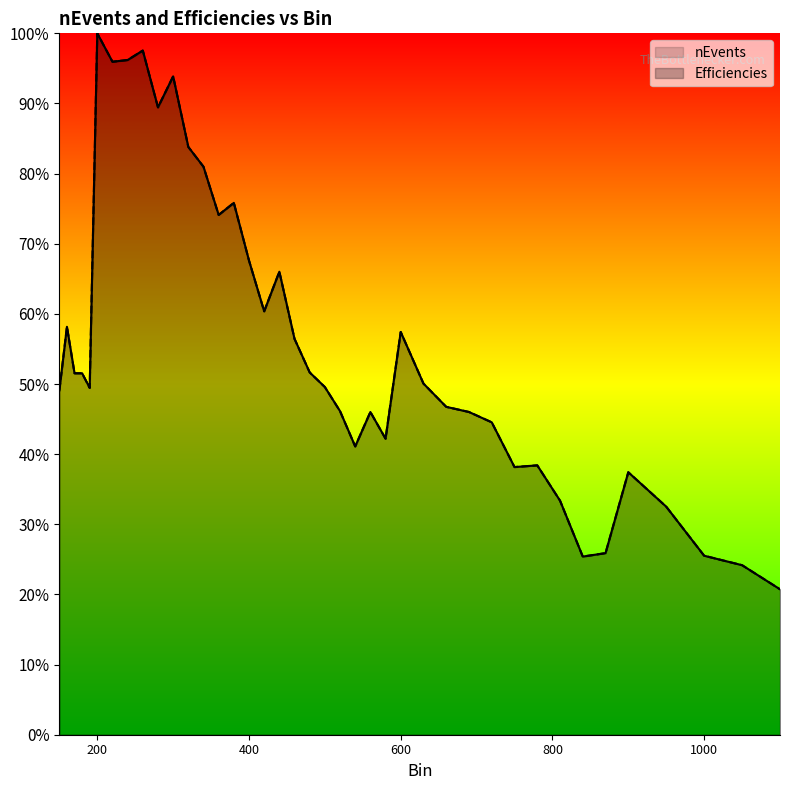

Which category has the highest value in the Efficiencies series?

200